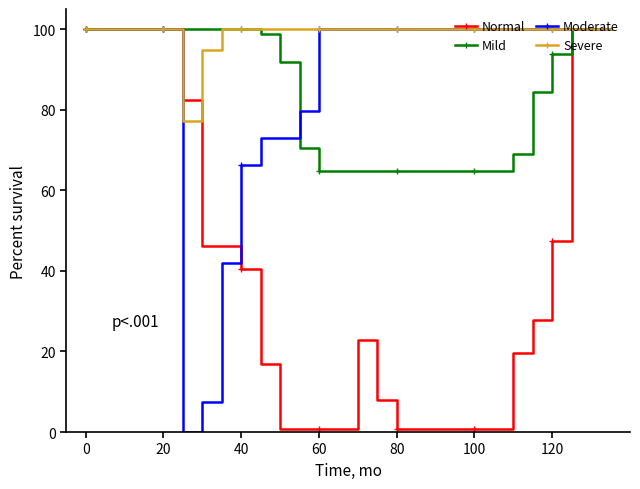

At how many categories does at least one series exceed 11?

28